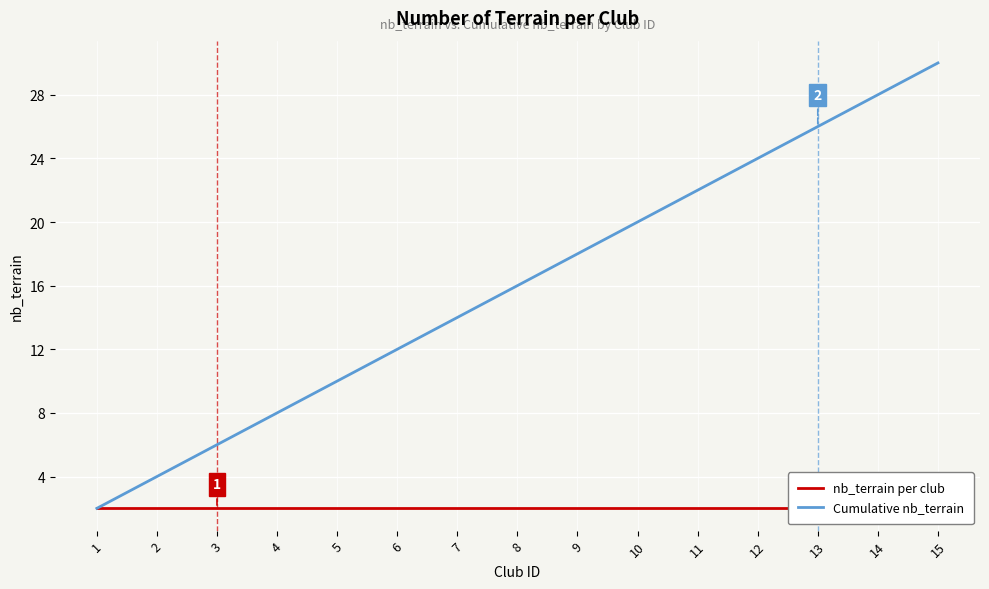

Between 15 and 4, which is larger?

15